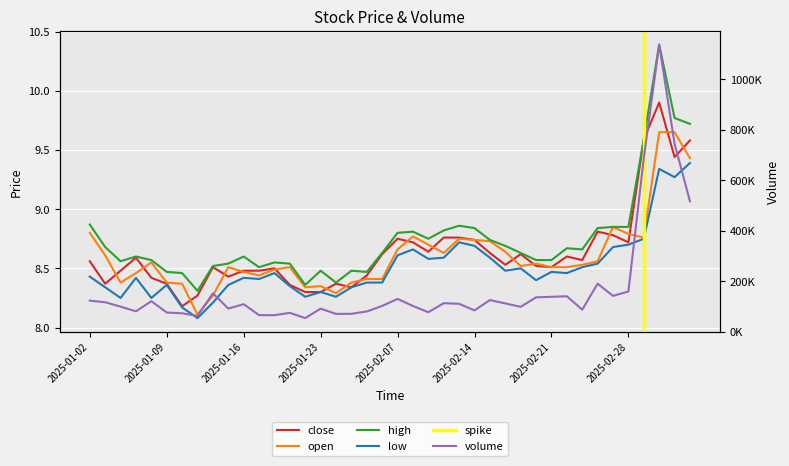

Which category has the highest value across all series?

2025-03-04